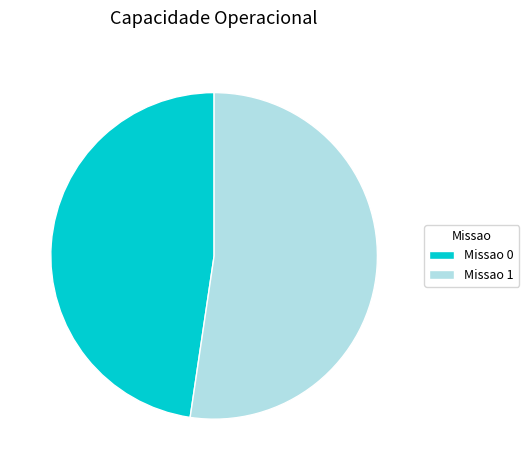

Is there a majority slice in this chart?

Yes